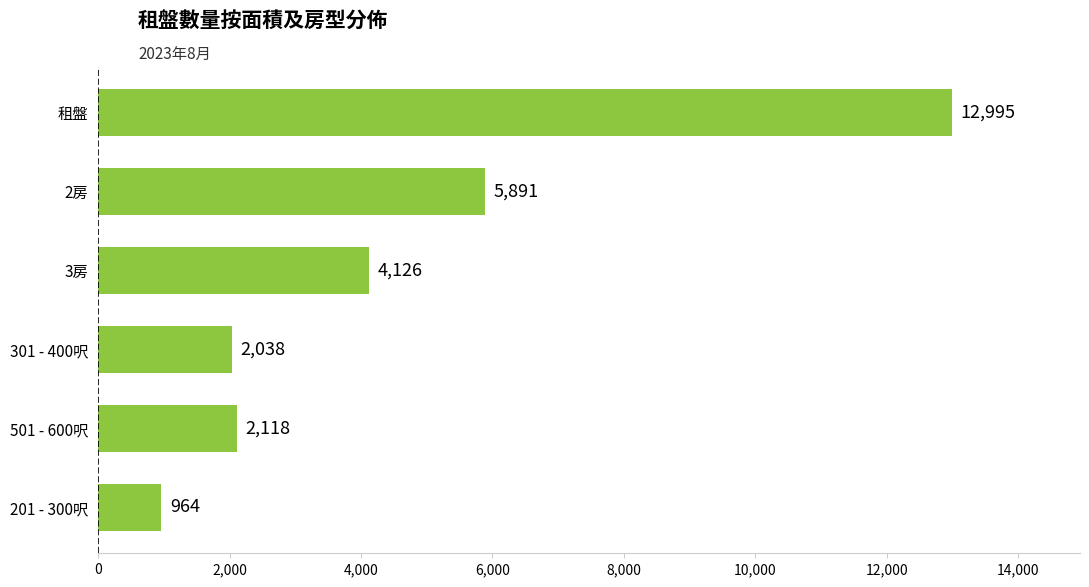

The value at 租盤 is 9062.9. True or false?

False